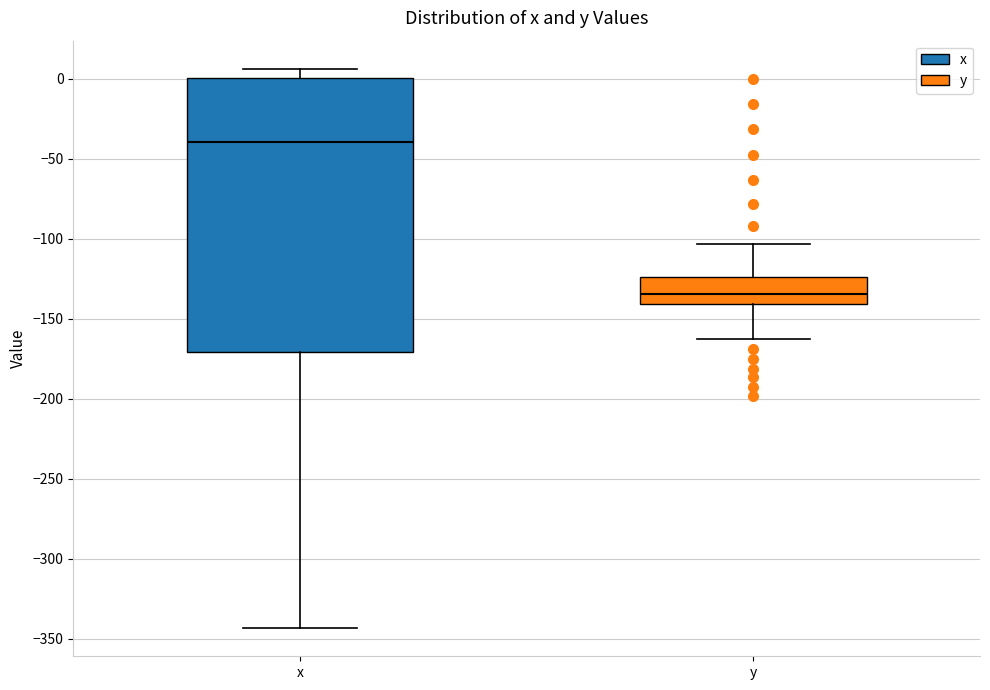

Reading left to right, transcribe this box plot: for each box, give where its median line is, the range the box spans, and where its two whiskers end, as read against the y-axis. The values are not printed on the chart, so give them approximately, as read against the axis.

x: median -40, box -170 to 0, whiskers -345 to 5
y: median -135, box -140 to -125, whiskers -160 to -105